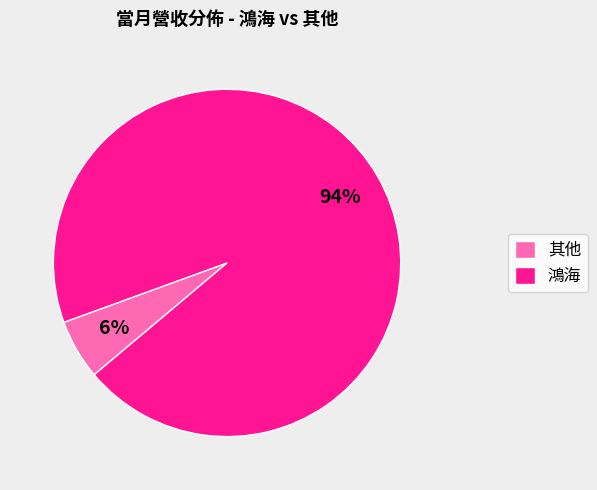

Is the sum of 鴻海 and 其他 greater than half?

Yes